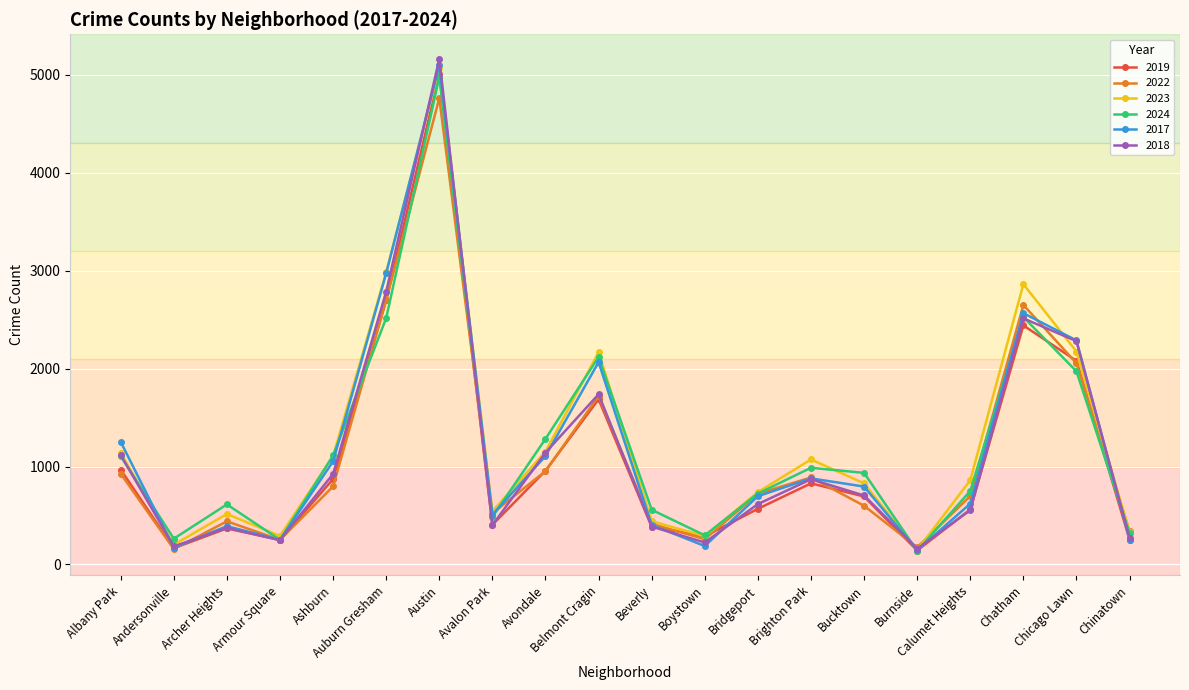

Where is the first local maximum for 2019?

Archer Heights